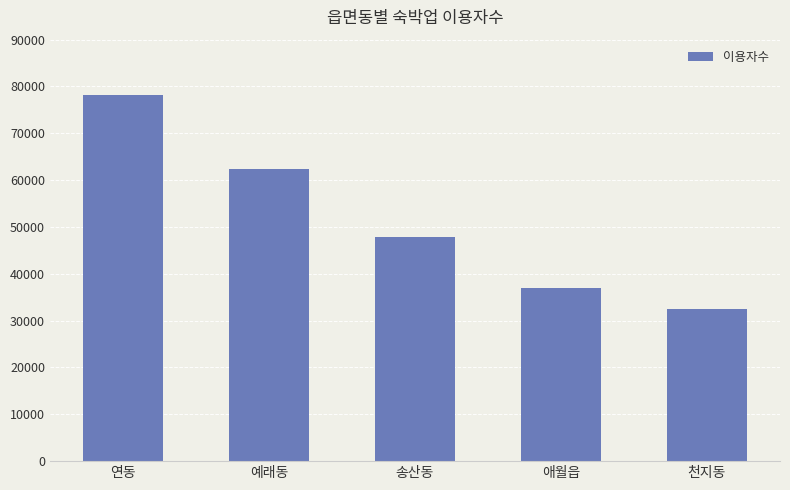

What is the approximate value at 연동, to the nearest 50?

78200